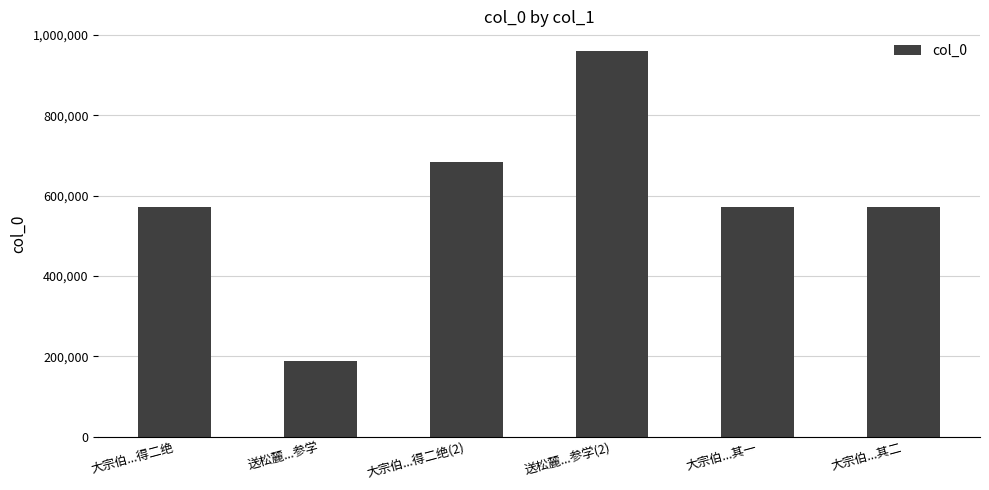

What is the difference between the maximum and minimum values?

773707